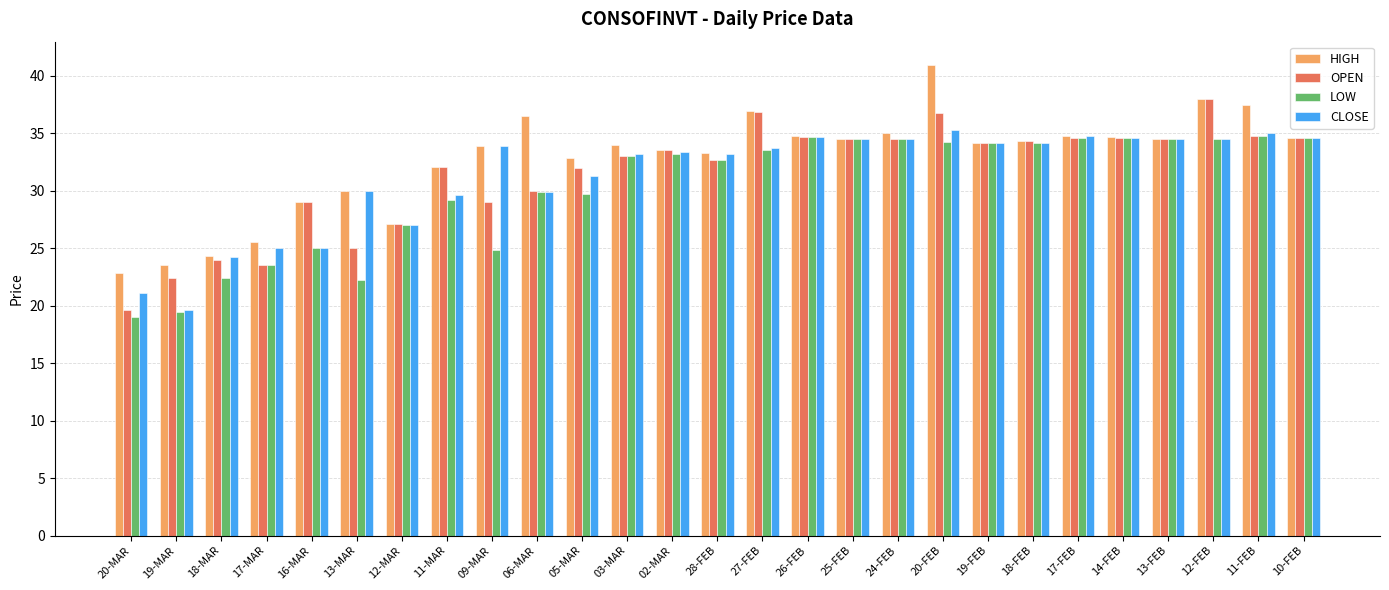

What is the difference between the highest and lowest values at 19-MAR?

4.1